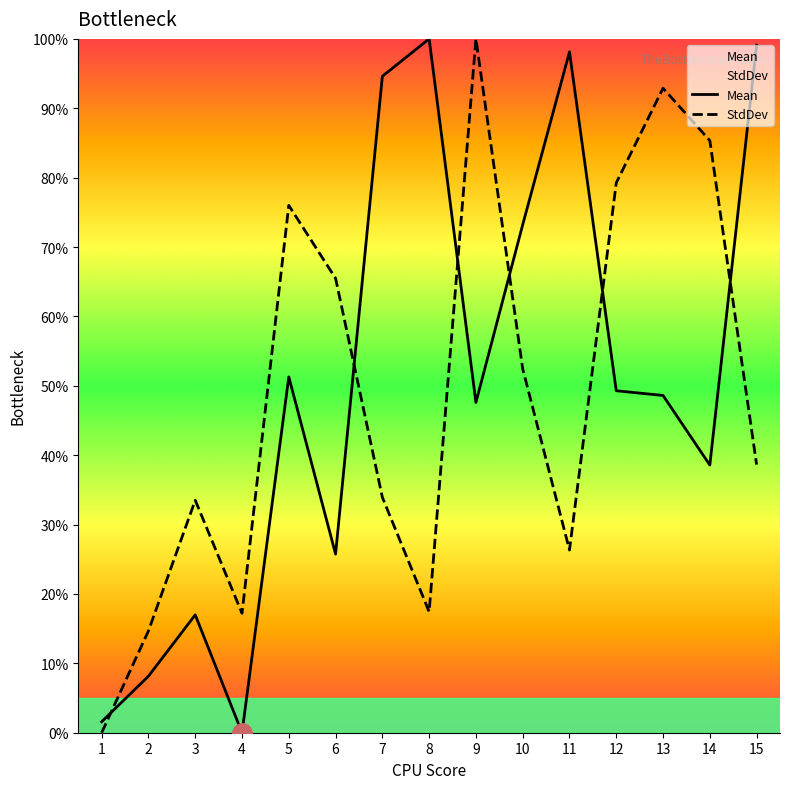

What is the maximum value shown in the chart?

100.0